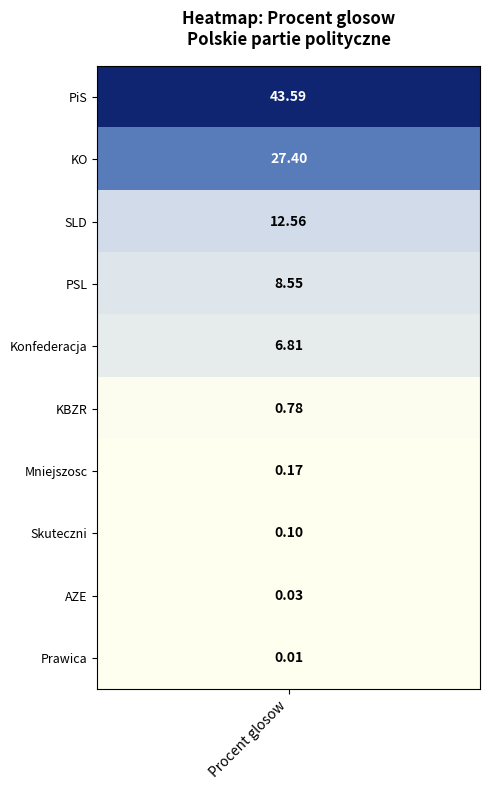

What is the approximate value at 7?

0.1